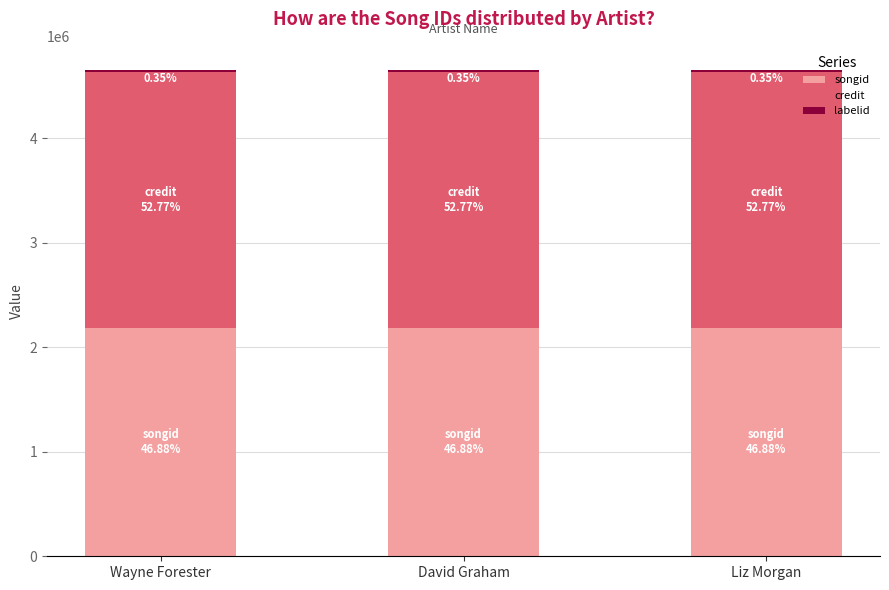

What is the value of the songid bar at the 2nd from the left?

2179538